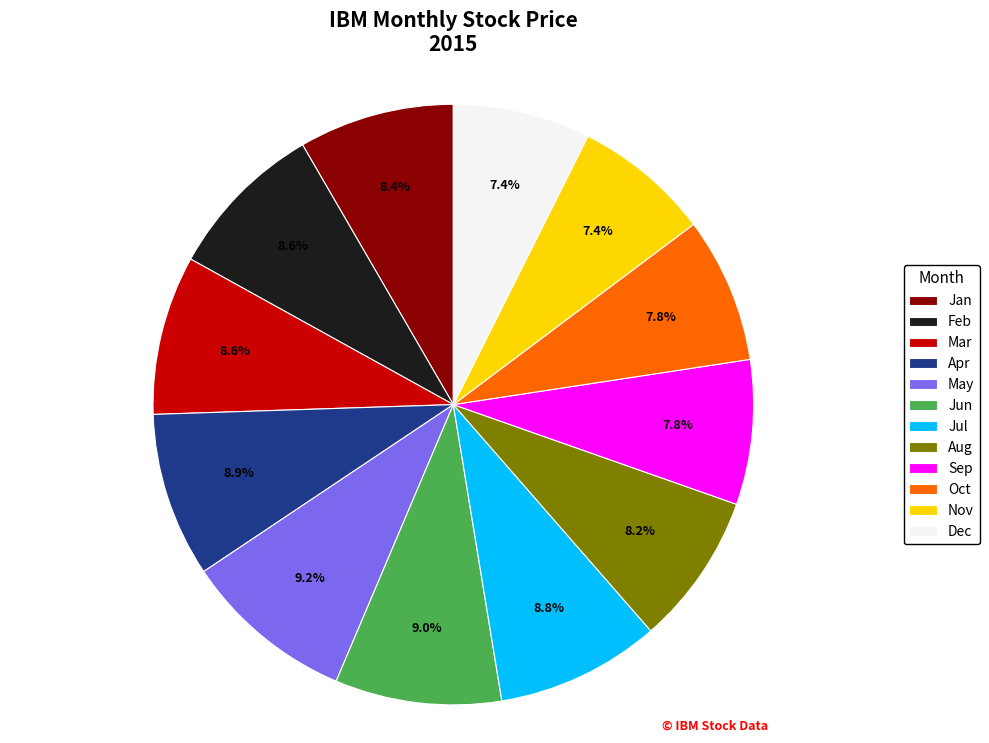

Does any single category account for the majority?

No